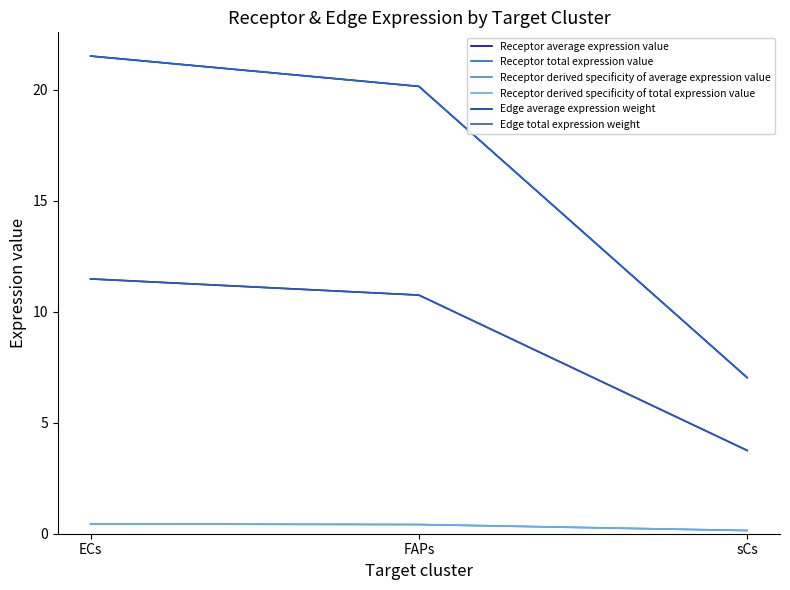

True or false: Edge average expression weight has a value of 1.7 at sCs.

False